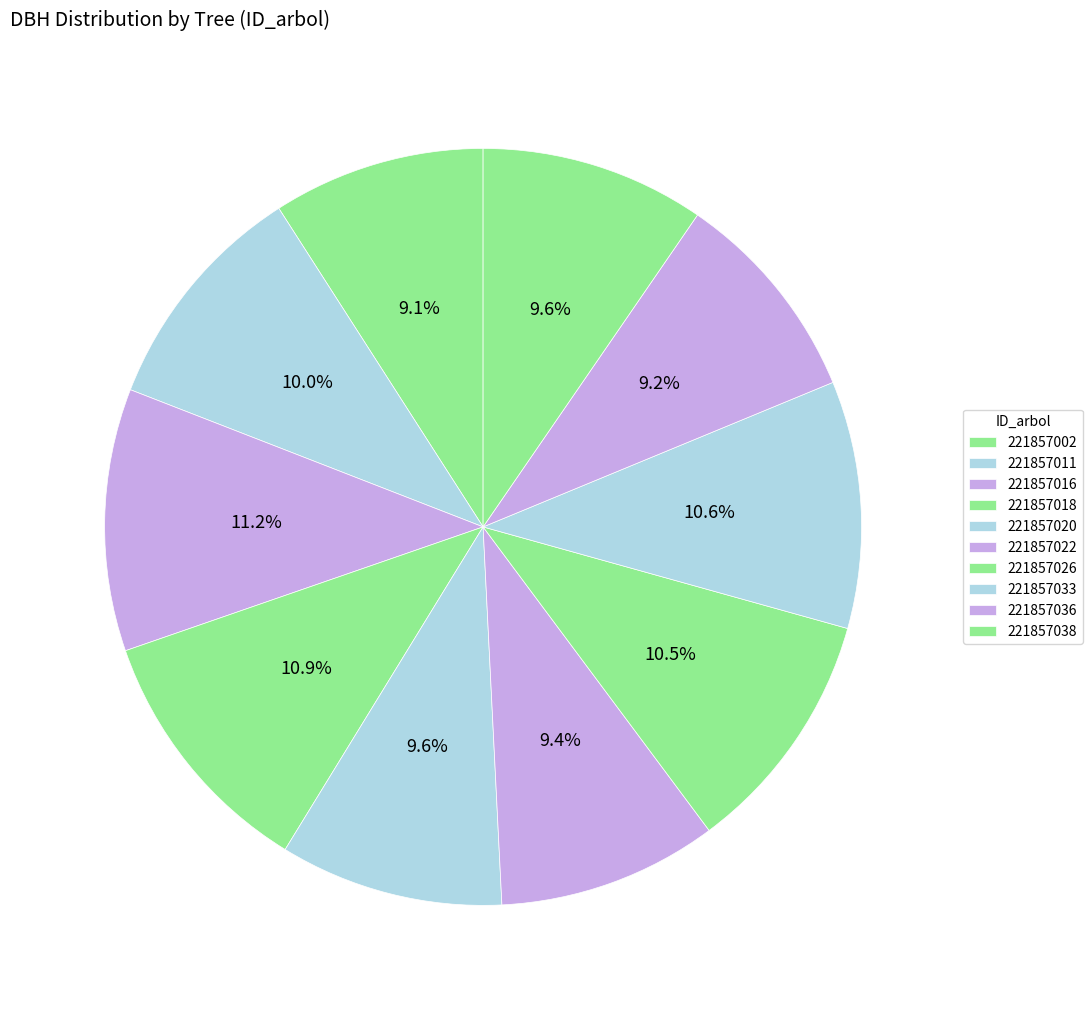

The 221857022 slice represents 4% of the pie. True or false?

False